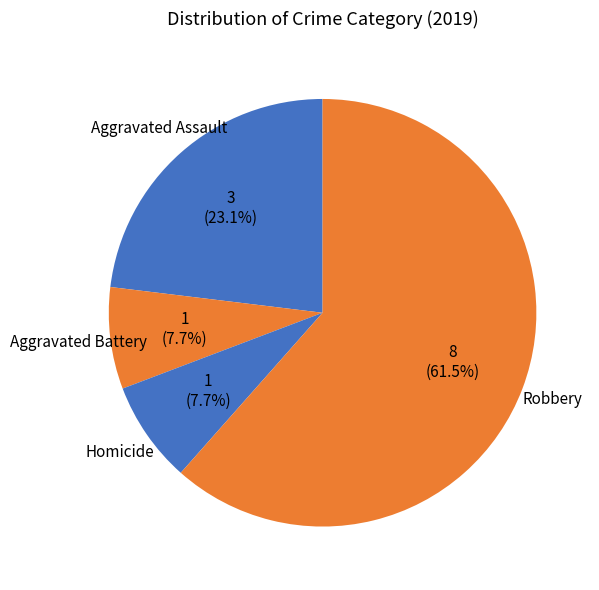

Is there any slice that represents more than half of the pie?

Yes